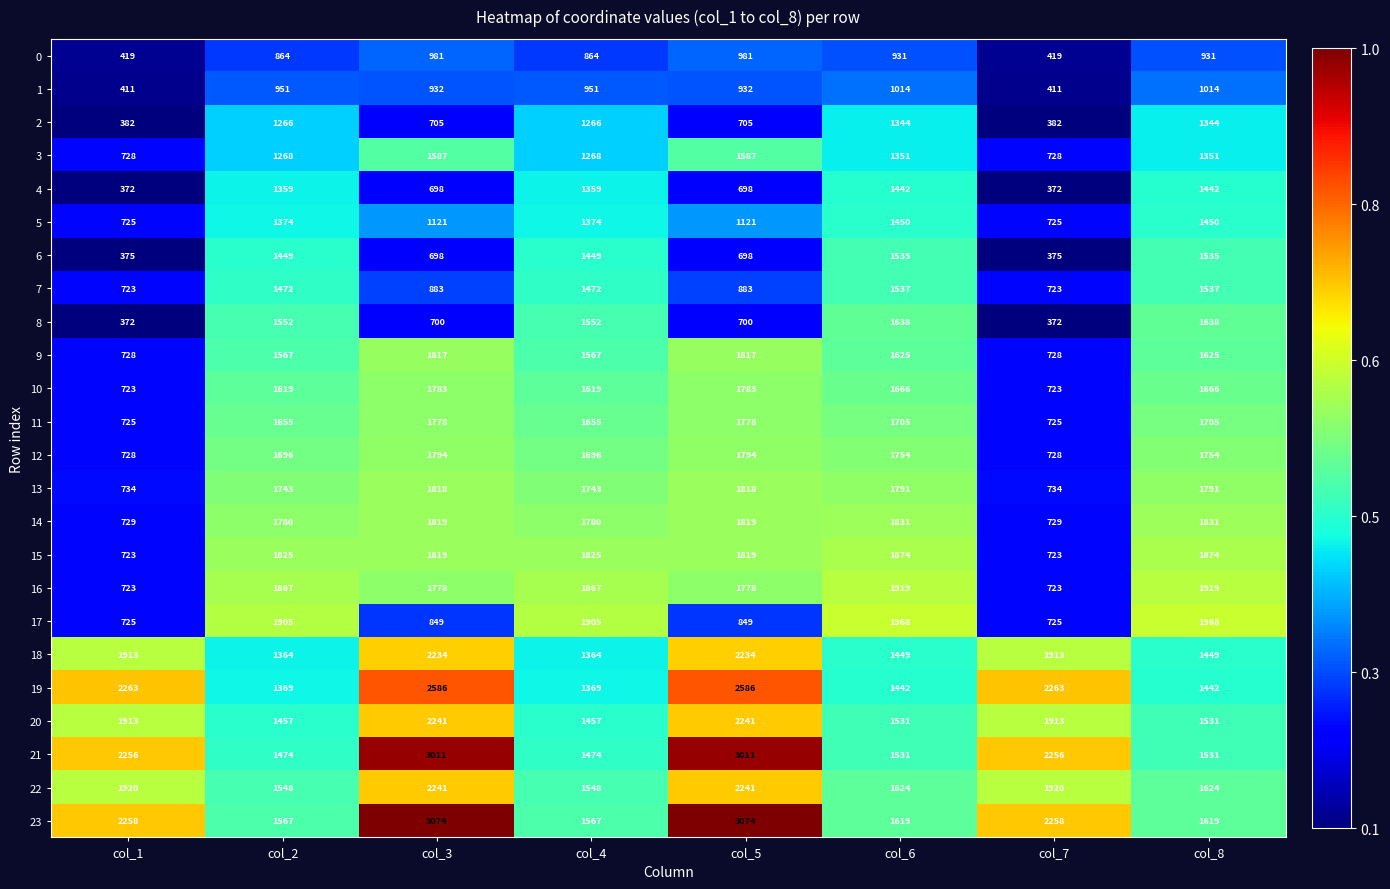

What value does the 14 series have at col_4, to the nearest 10?

1780